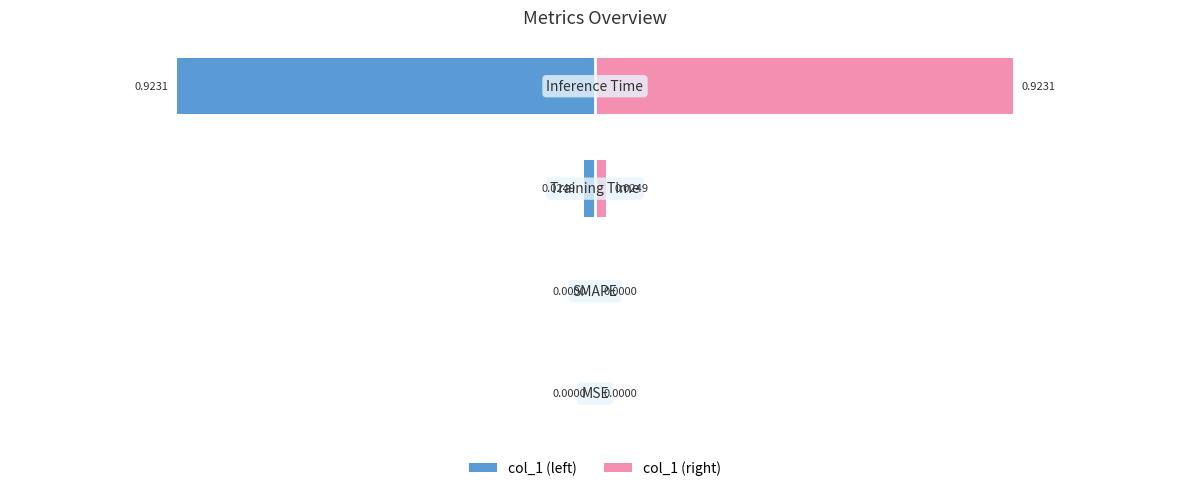

The col_1 (left) series shows -0.4 at 3. True or false?

False